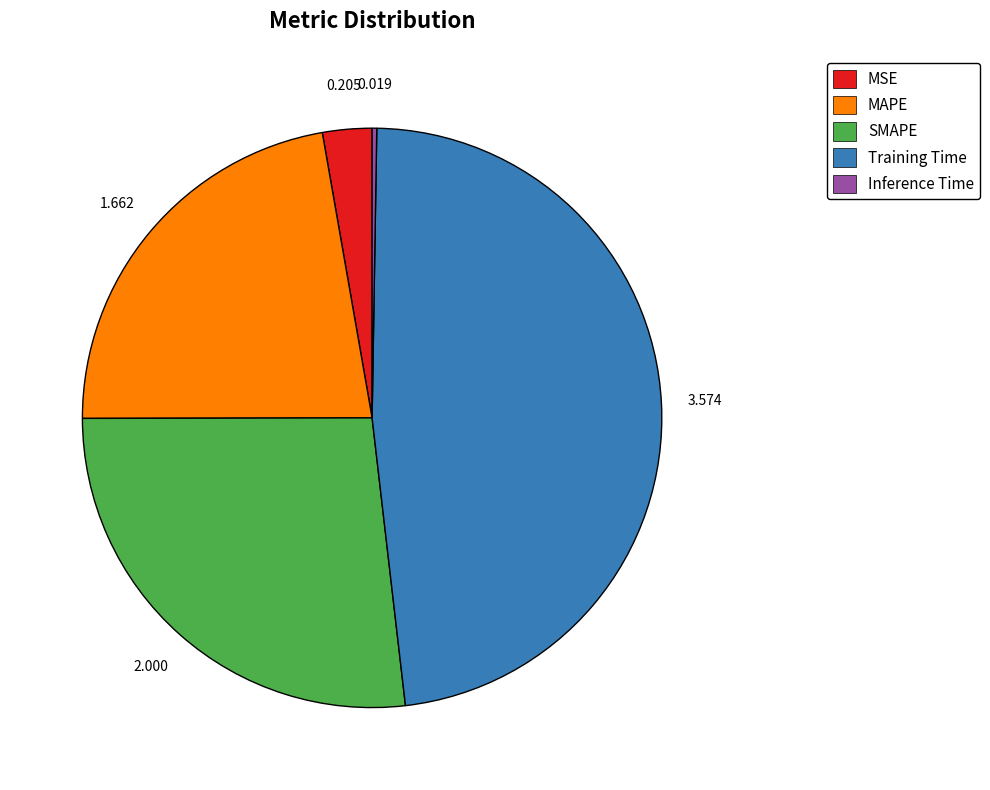

Which has a higher value, SMAPE or MAPE?

SMAPE